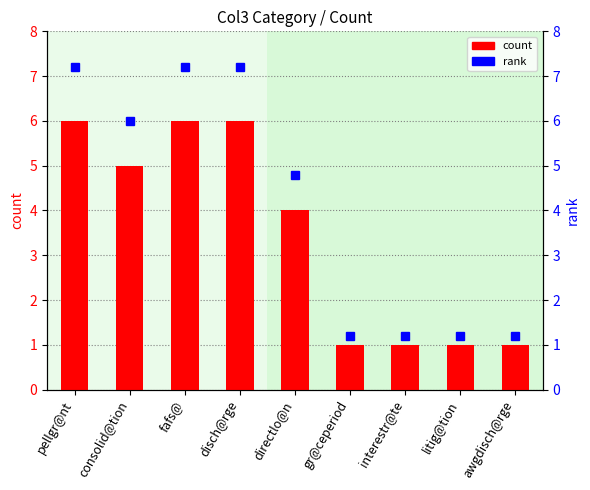

Rank the categories by count value from highest to lowest.

pellgr@nt, fafs@, disch@rge, consolid@tion, directlo@n, gr@ceperiod, interestr@te, litig@tion, awgdisch@rge